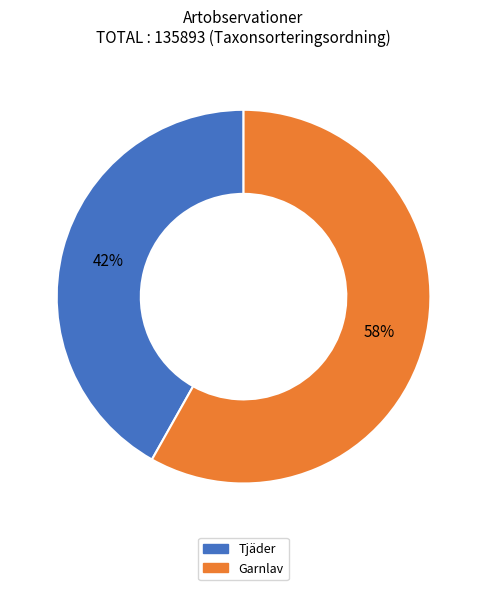

Is there a majority slice in this chart?

Yes